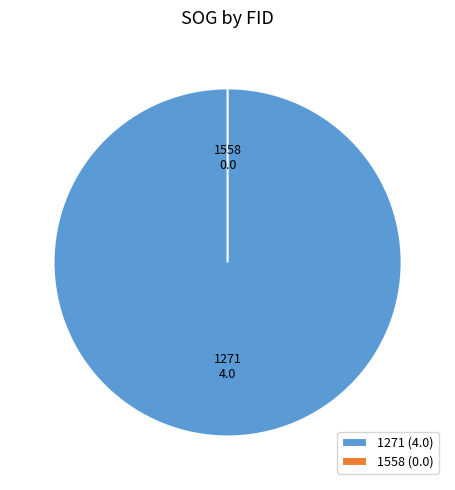

To the nearest percent, what percentage of the pie is 1271?

100%